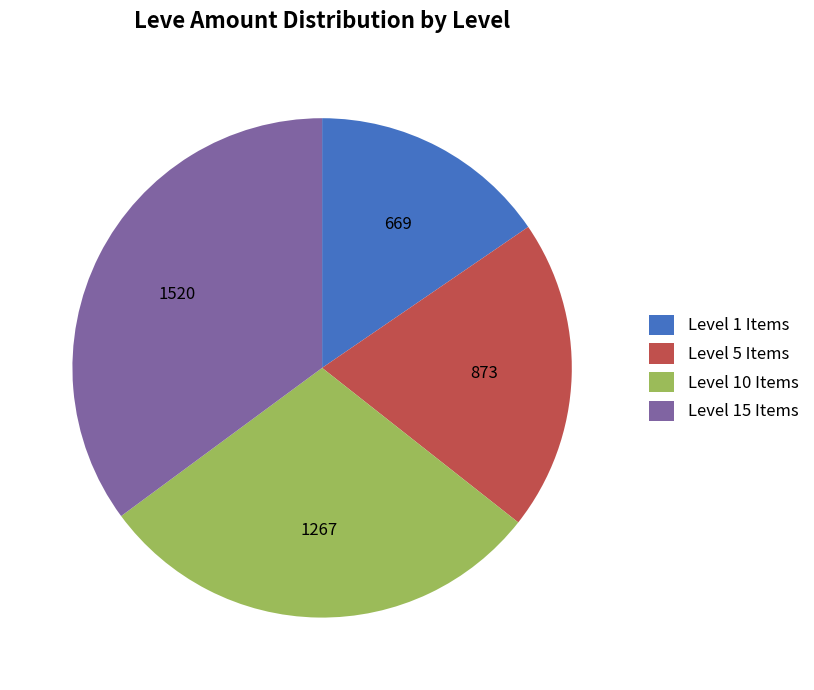

Count the number of slices in the pie.

4